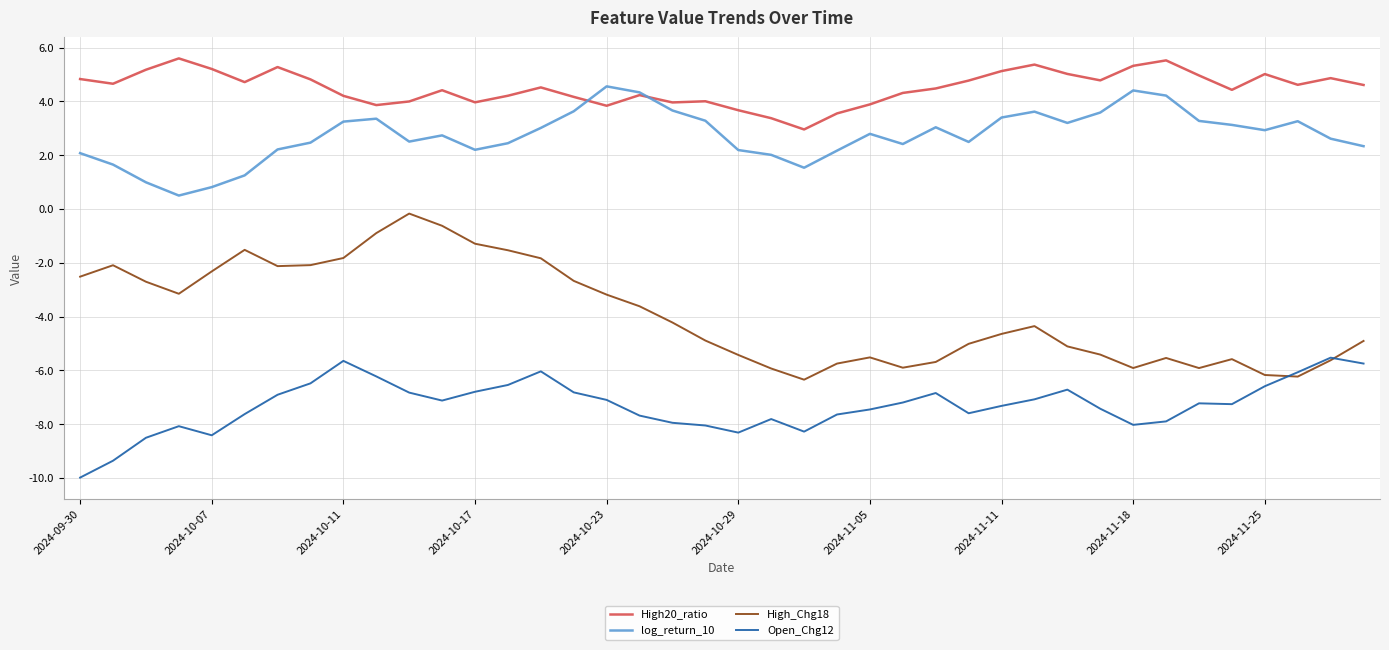

List the series in order of their peak value, highest first.

High20_ratio, log_return_10, High_Chg18, Open_Chg12